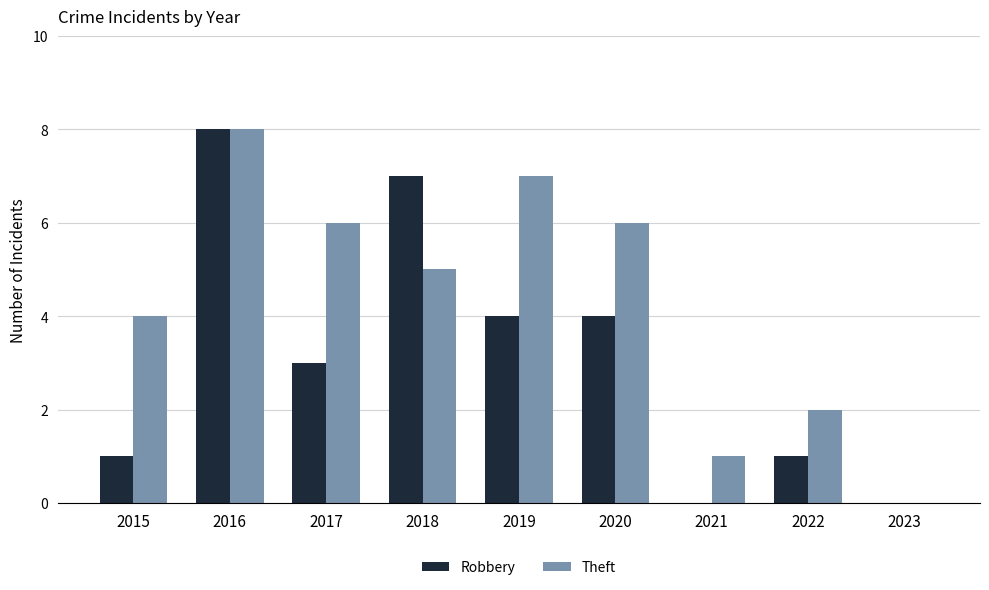

Reading left to right, list all the values displayed in this chart.

Robbery: 2015=1	2016=8	2017=3	2018=7	2019=4	2020=4	2021=0	2022=1	2023=0
Theft: 2015=4	2016=8	2017=6	2018=5	2019=7	2020=6	2021=1	2022=2	2023=0